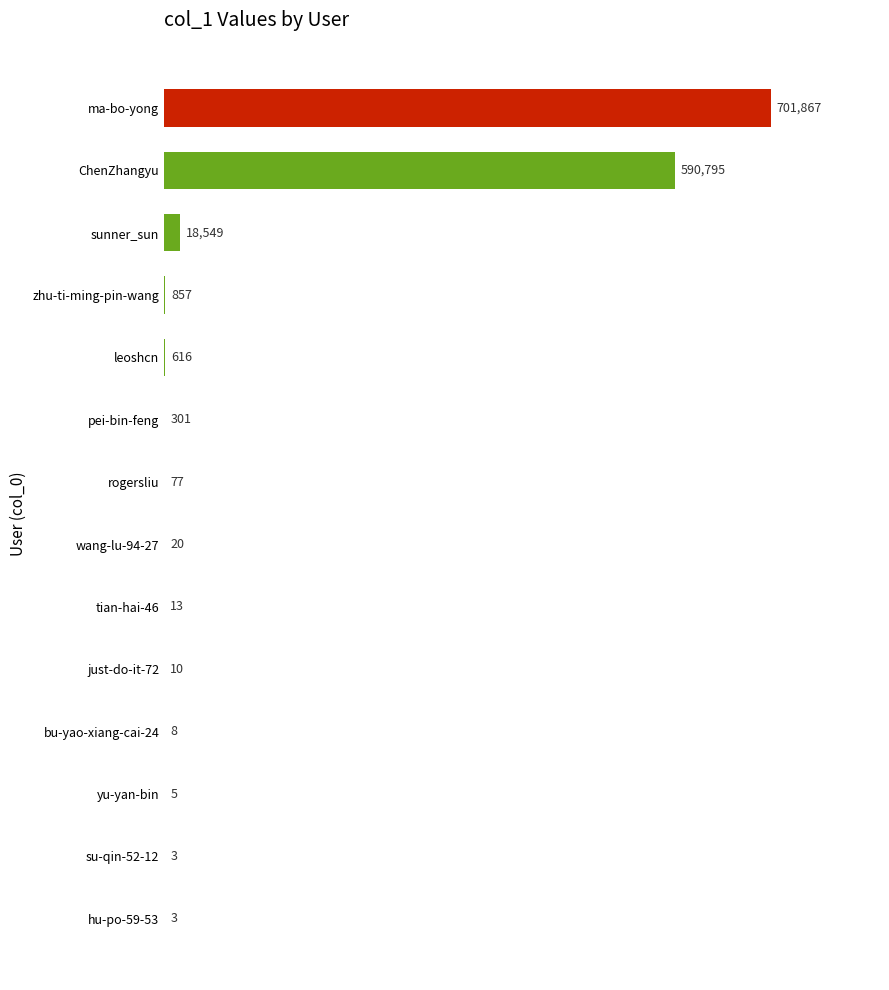

What is the change in value from su-qin-52-12 to leoshcn?

+613